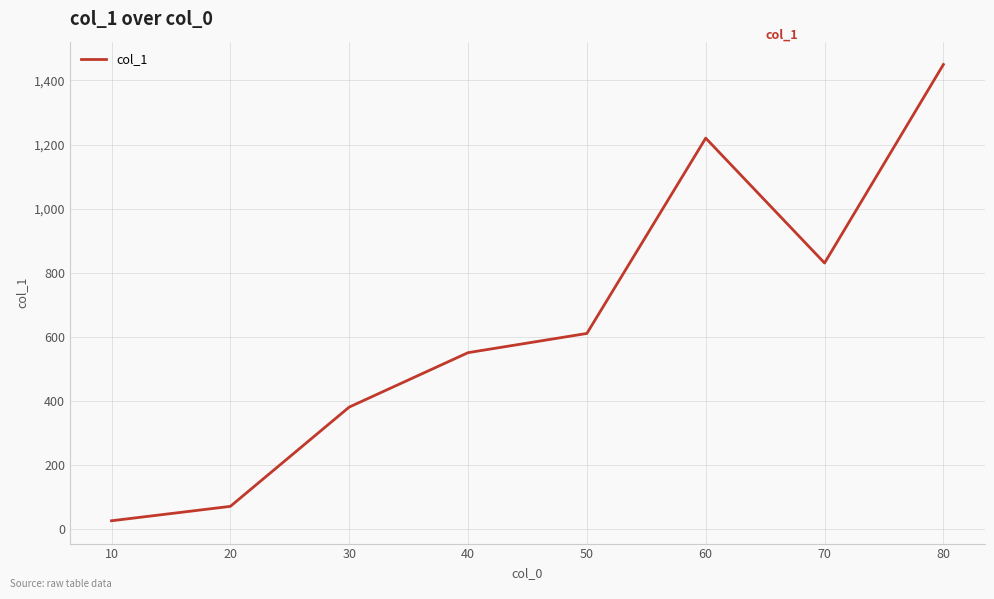

What is the approximate value at 70?

830